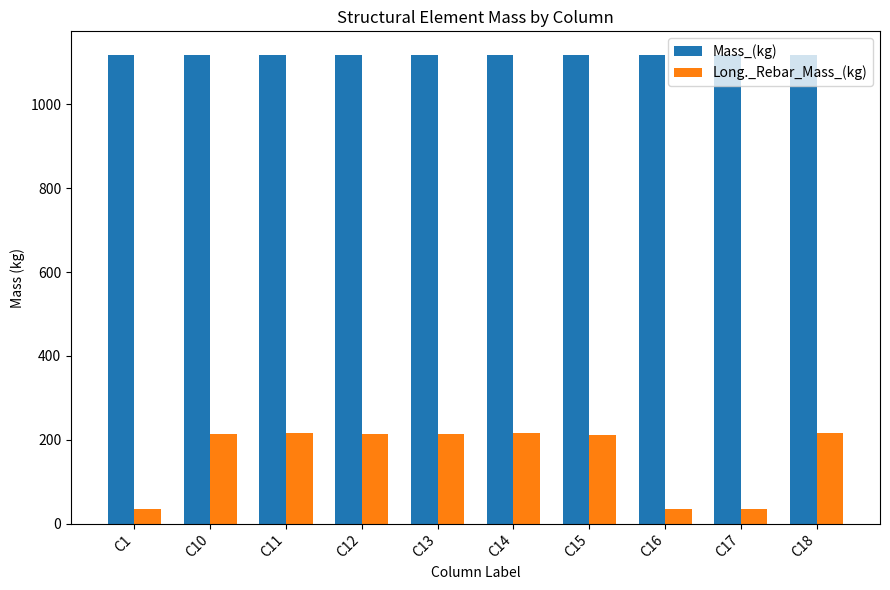

Which series has the widest spread of values?

Long._Rebar_Mass_(kg)